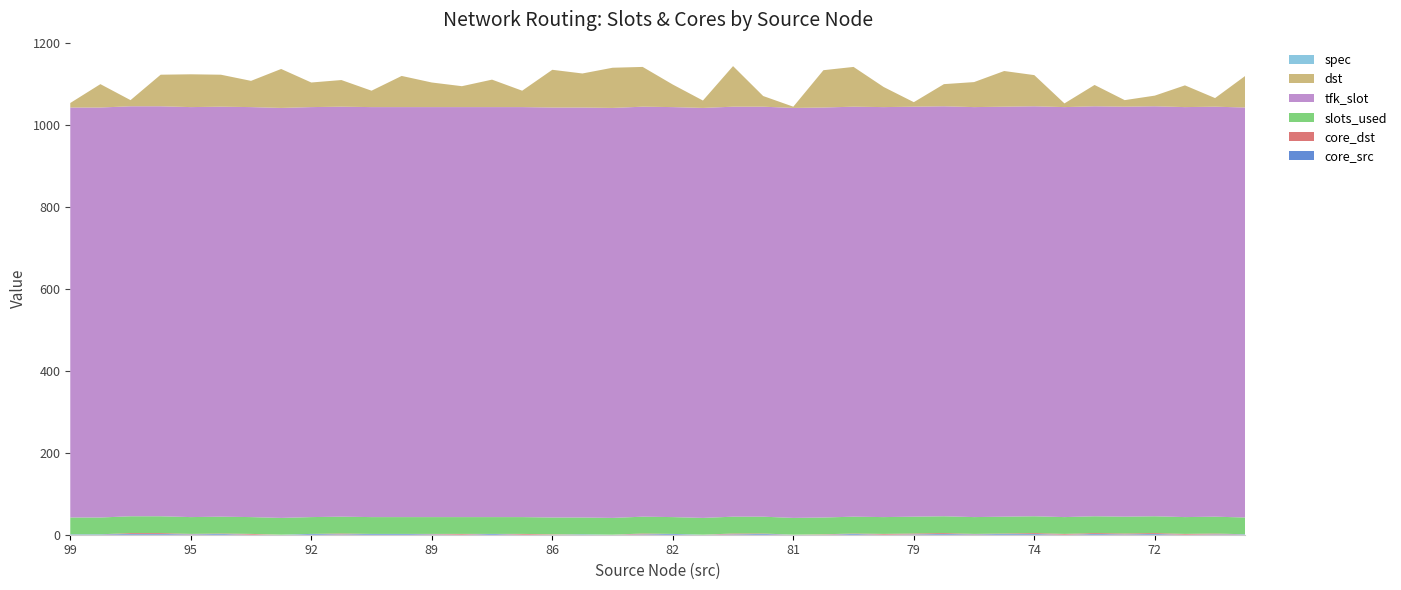

Reading left to right, extract all data points from this chart.

core_src: 1	1	2	2	1	2	0	0	2	1	2	2	1	0	2	0	0	1	0	1	2	0	1	2	0	0	2	0	1	2	1	2	2	0	2	1	2	0	1	1
core_dst: 0	0	2	2	1	1	2	0	0	2	0	0	1	2	0	2	1	0	0	2	0	0	2	1	0	1	1	2	2	2	1	1	2	2	2	2	2	2	2	0
slots_used: 41	41	41	41	41	41	41	41	41	41	41	41	41	41	41	41	41	41	41	41	41	41	41	41	41	41	41	41	41	41	41	41	41	41	41	41	41	41	41	41
tfk_slot: 1000	1000	1000	1000	1000	1000	1000	1000	1000	1000	1000	1000	1000	1000	1000	1000	1000	1000	1000	1000	1000	1000	1000	1000	1000	1000	1000	1000	1000	1000	1000	1000	1000	1000	1000	1000	1000	1000	1000	1000
dst: 11	57	15	77	80	78	64	95	60	65	40	76	60	51	67	40	92	83	98	97	55	18	99	26	3	91	97	49	11	54	61	87	76	9	52	16	26	53	21	77
spec: 0	0	0	0	0	0	0	0	0	0	0	0	0	0	0	0	0	0	0	0	0	0	0	0	0	0	0	0	0	0	0	0	0	0	0	0	0	0	0	0